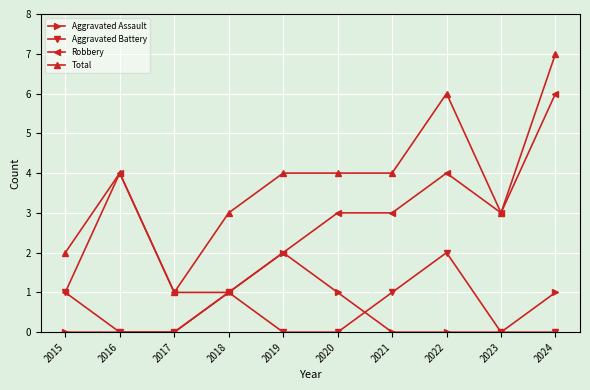

At which category is the sum across all series the highest?

2024